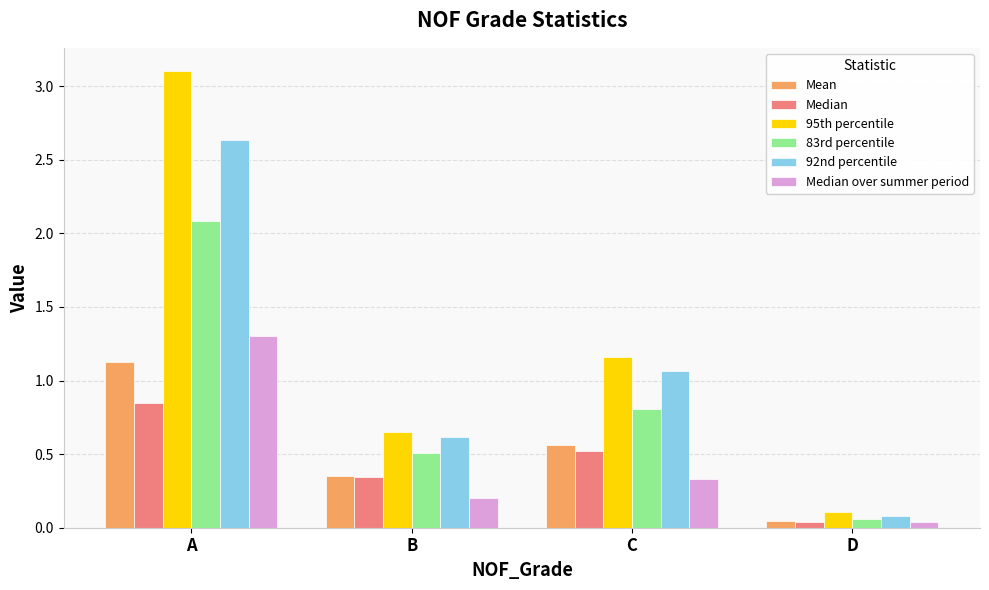

What is the sum of all 95th percentile values?

5.0